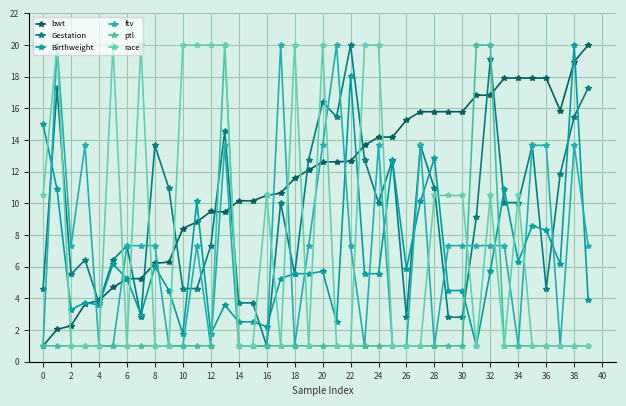

Where is the first local maximum for Birthweight?

4